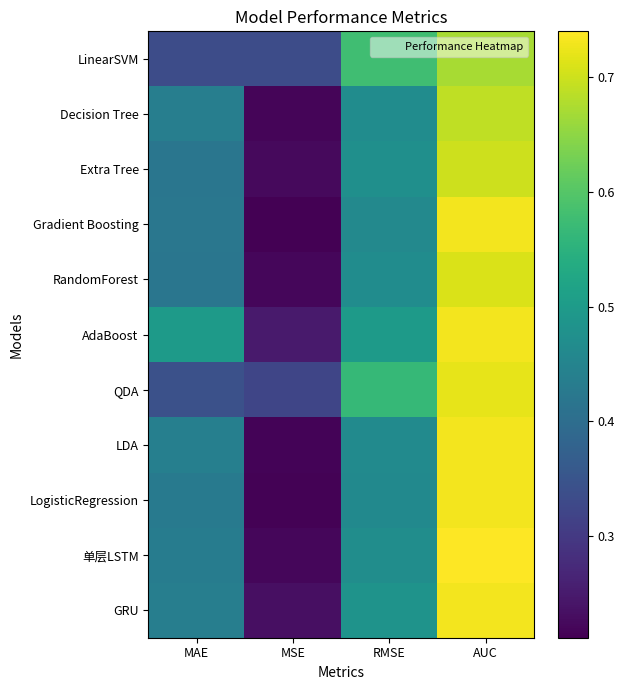

Reading left to right, what are all the values shown in this chart?

GRU: MAE=0.4	MSE=0.2	RMSE=0.5	AUC=0.7
单层LSTM: MAE=0.4	MSE=0.2	RMSE=0.5	AUC=0.7
LogisticRegression: MAE=0.4	MSE=0.2	RMSE=0.5	AUC=0.7
LDA: MAE=0.4	MSE=0.2	RMSE=0.5	AUC=0.7
QDA: MAE=0.3	MSE=0.3	RMSE=0.6	AUC=0.7
AdaBoost: MAE=0.5	MSE=0.2	RMSE=0.5	AUC=0.7
RandomForest: MAE=0.4	MSE=0.2	RMSE=0.5	AUC=0.7
Gradient Boosting: MAE=0.4	MSE=0.2	RMSE=0.5	AUC=0.7
Extra Tree: MAE=0.4	MSE=0.2	RMSE=0.5	AUC=0.7
Decision Tree: MAE=0.4	MSE=0.2	RMSE=0.5	AUC=0.7
LinearSVM: MAE=0.3	MSE=0.3	RMSE=0.6	AUC=0.7